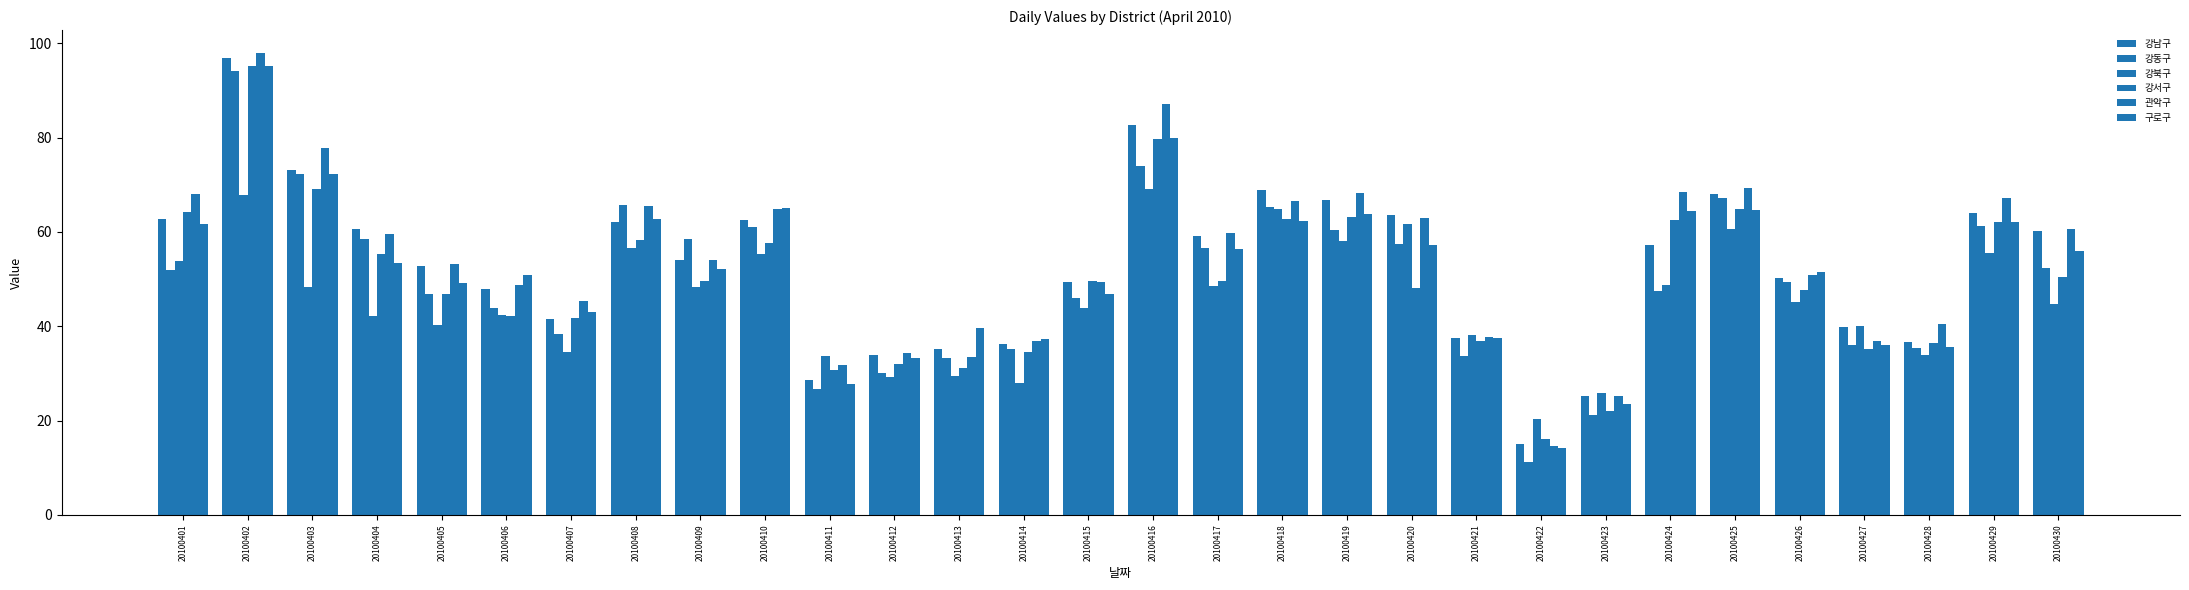

How many data points in 강동구 are less than 51?

15